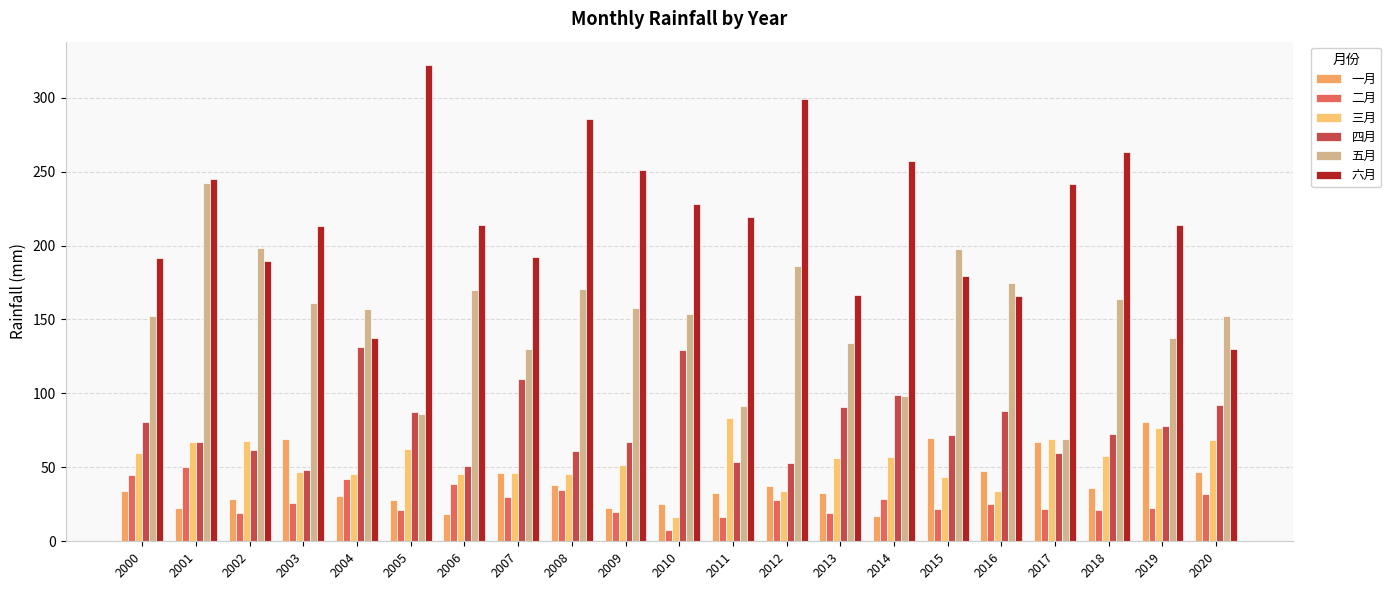

Between 2005 and 2019, which is larger?

2019